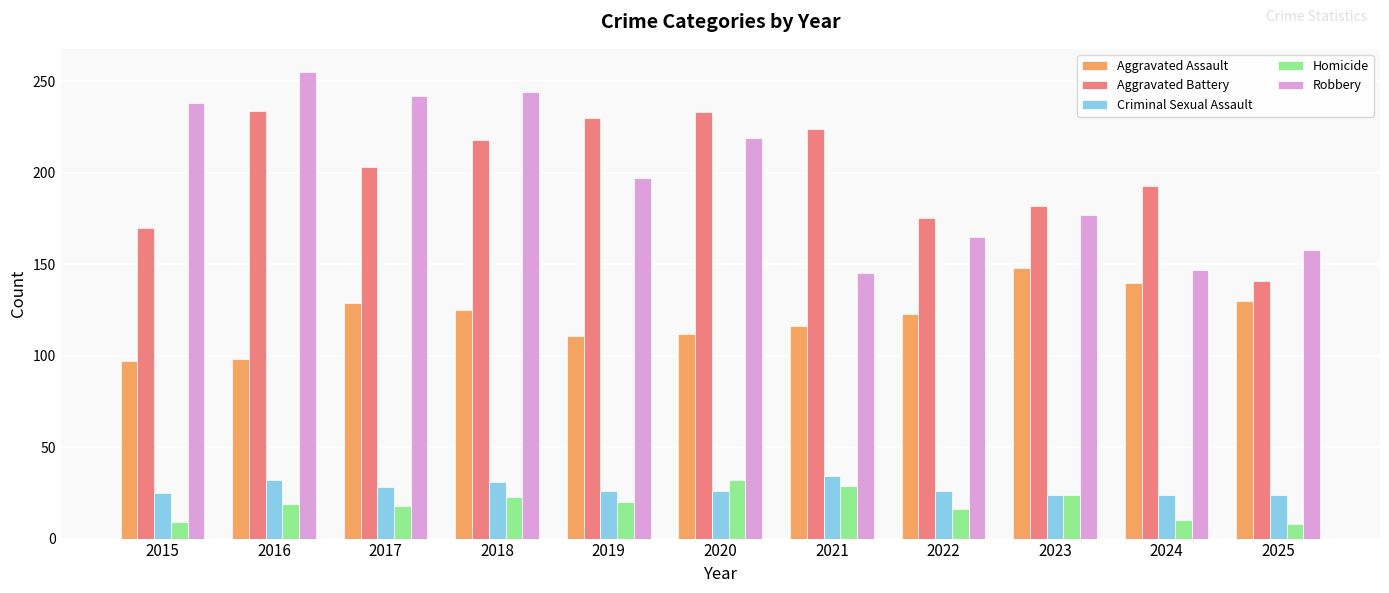

At how many categories does at least one series exceed 88?

11